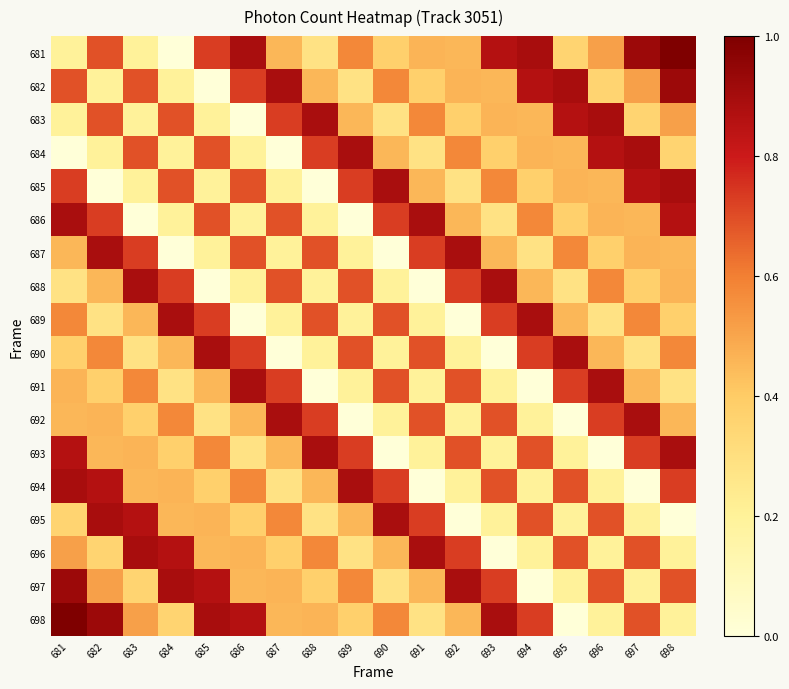

Which series has the widest spread of values?

681